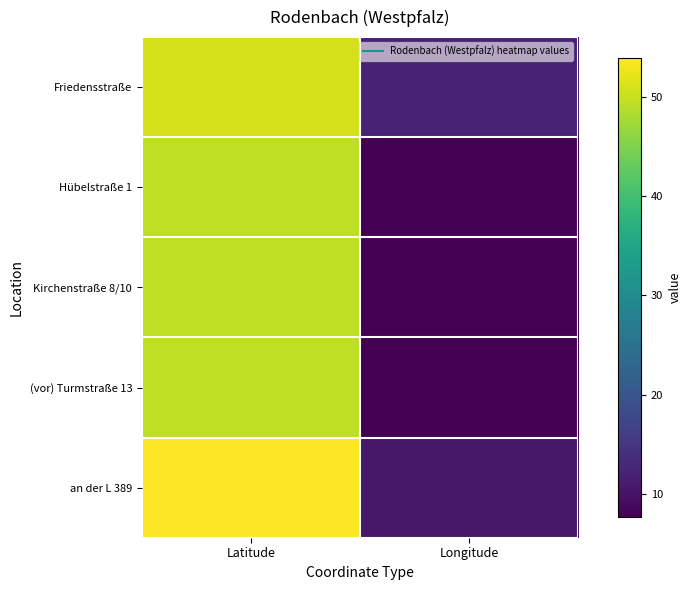

Reading left to right, extract all data points from this chart.

Friedensstraße: Latitude=51.0	Longitude=12.1
Hübelstraße 1: Latitude=49.5	Longitude=7.7
Kirchenstraße 8/10: Latitude=49.5	Longitude=7.7
(vor) Turmstraße 13: Latitude=49.5	Longitude=7.7
an der L 389: Latitude=54.0	Longitude=10.6